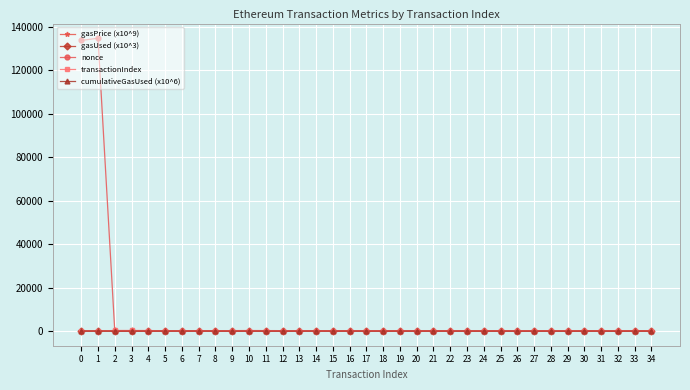

What is the sum of all cumulativeGasUsed (x10^6) values?

423.8